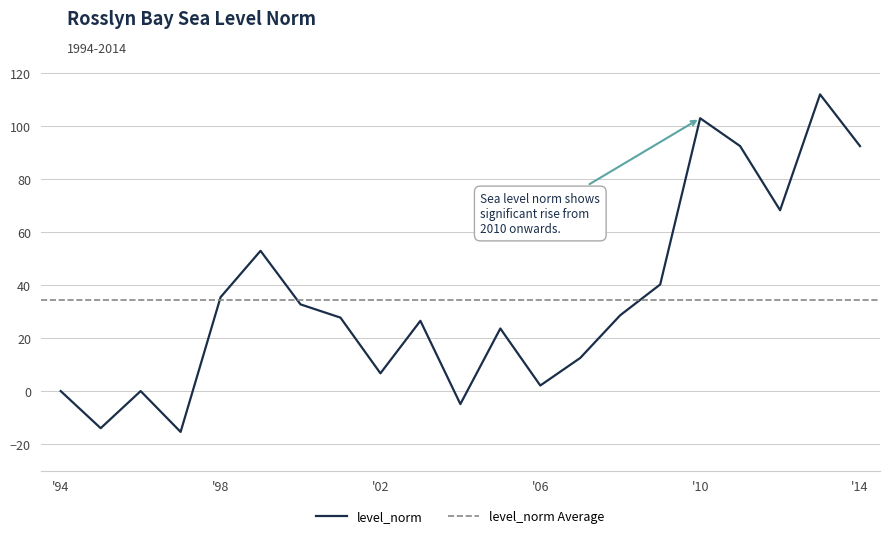

True or false: level_norm has a value of 35.4 at '98.

True